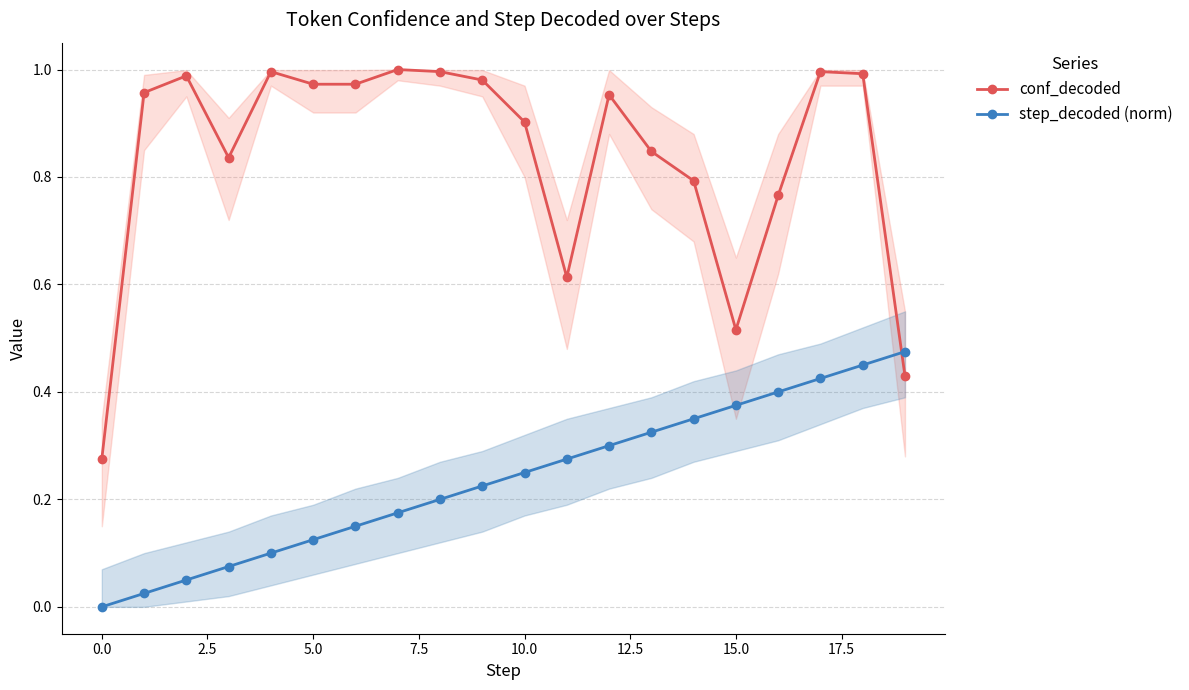

How many lines are shown in the chart?

2